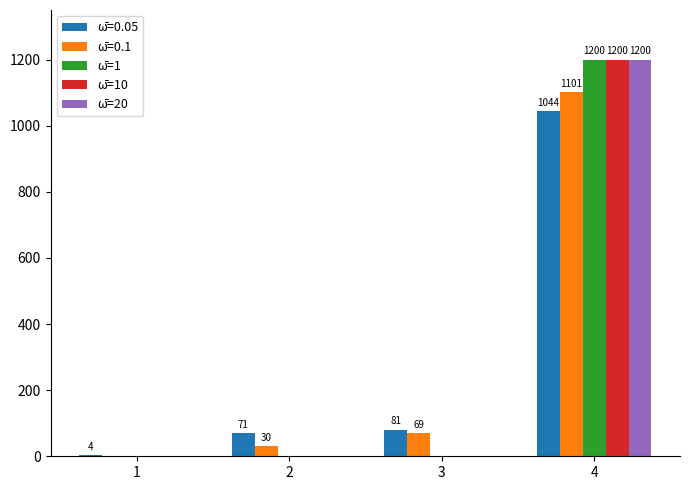

Is it true that ω̄=20 equals 0 at 2?

True